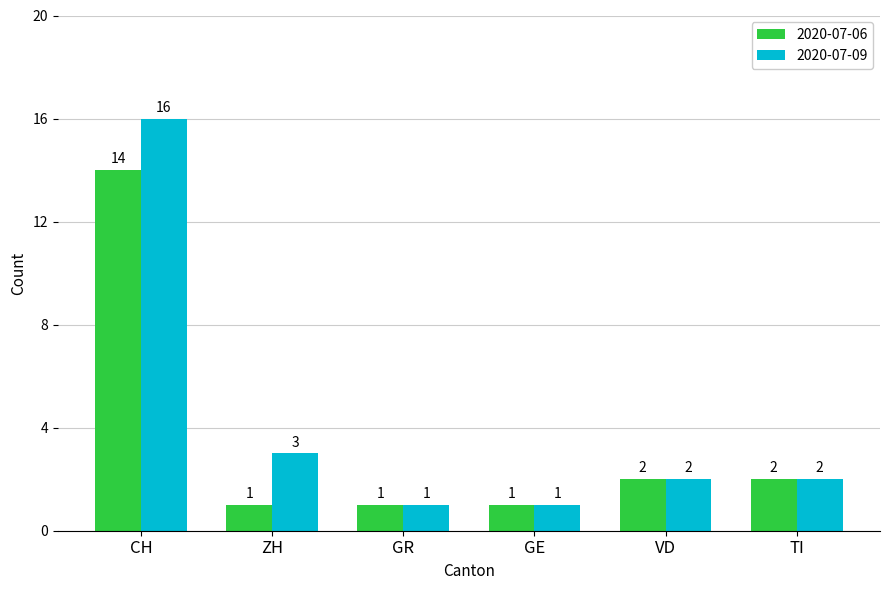

The value of 2020-07-06 at GE is 1. True or false?

True